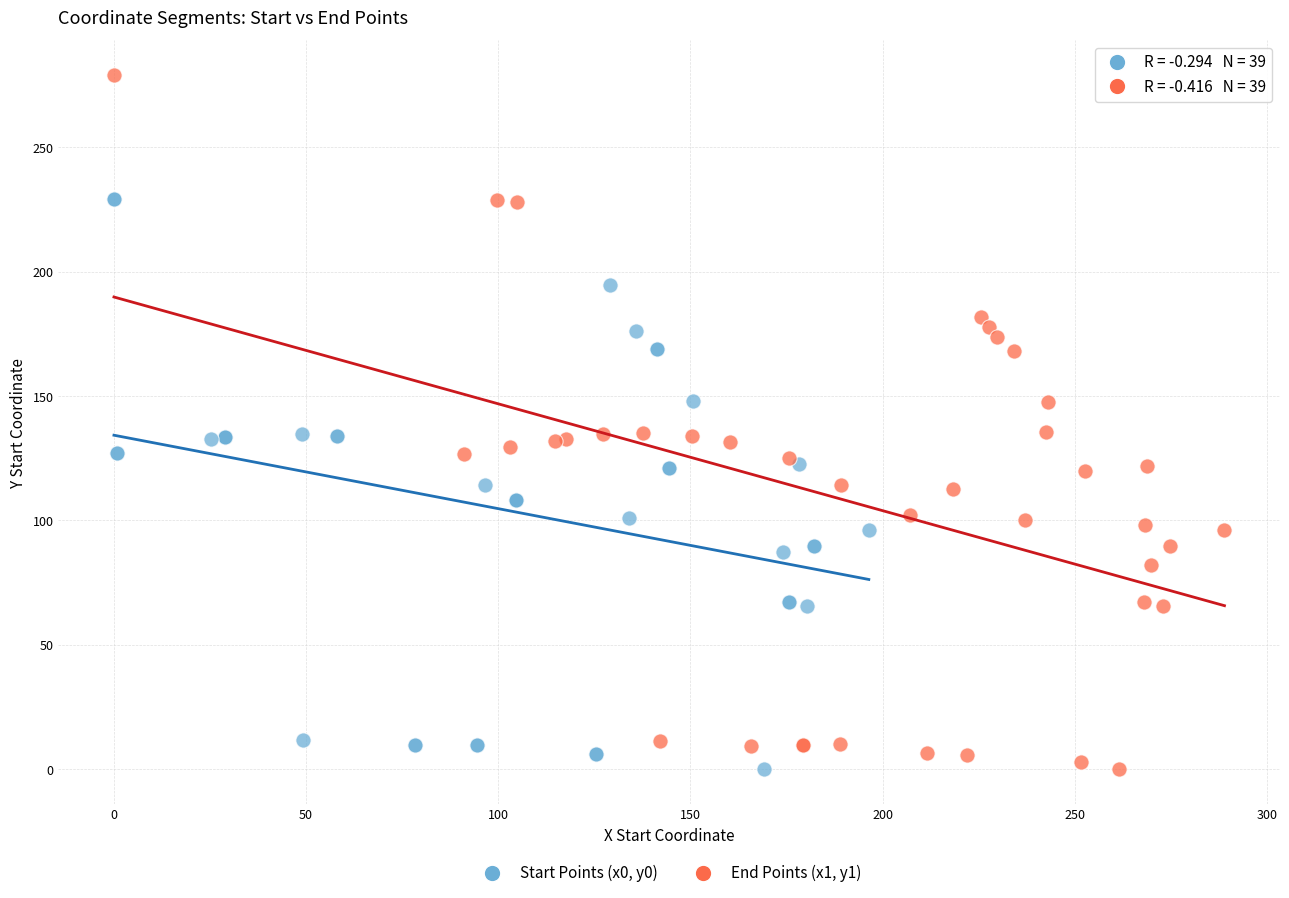

Which series has the largest Y range (max minus min)?

End Points (x1, y1)